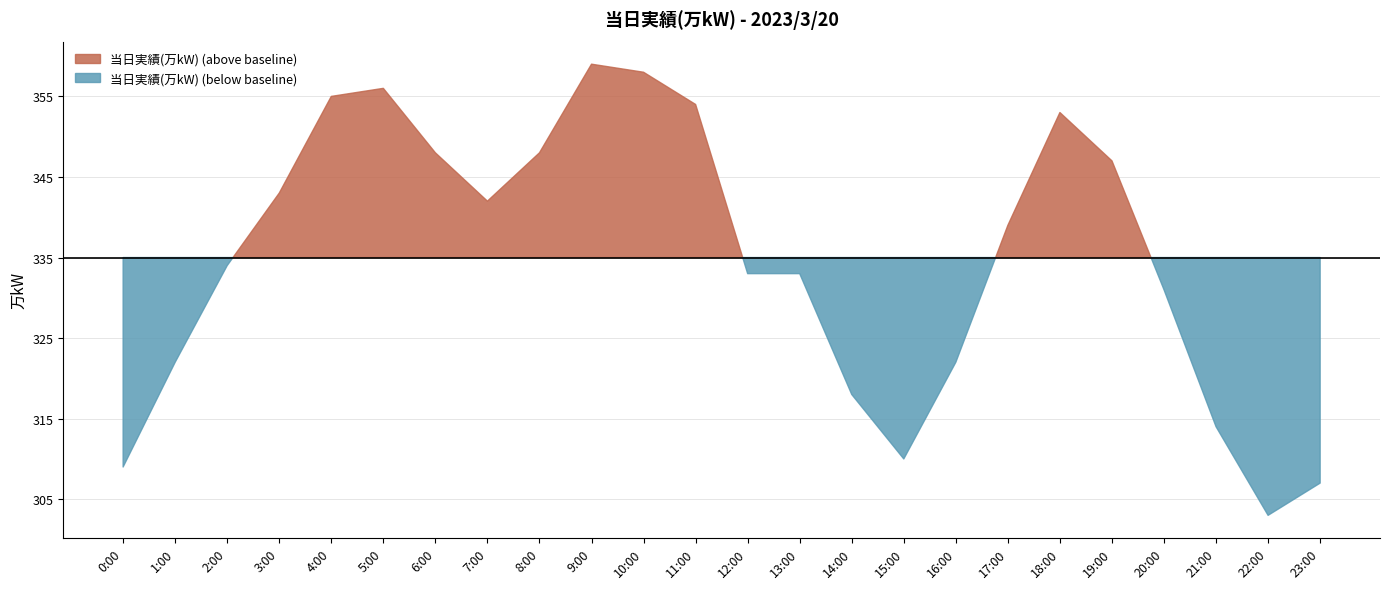

What position from the right is 11:00?

13